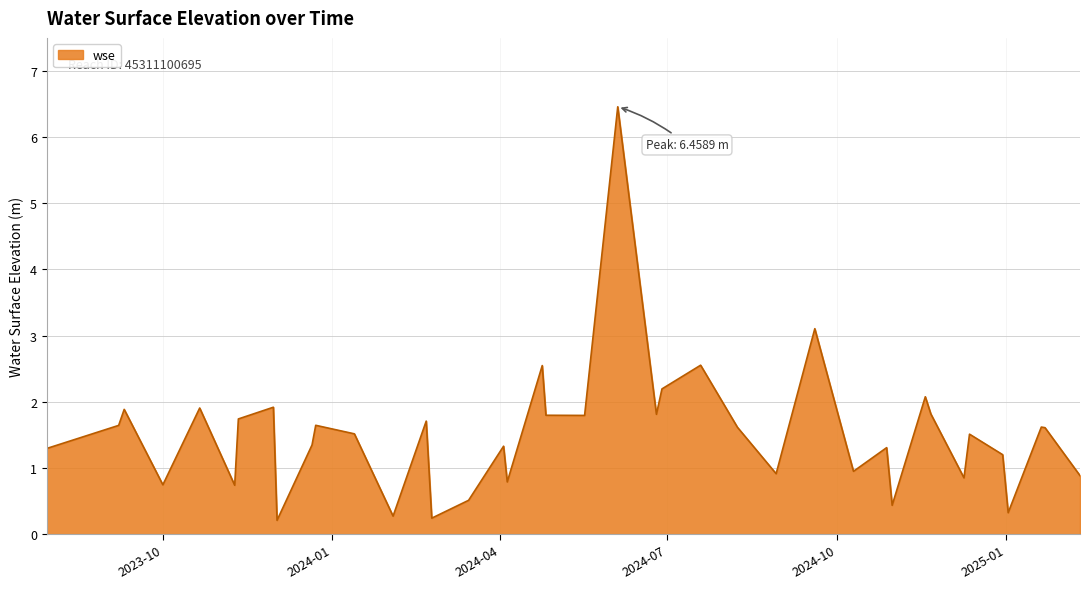

What is the maximum value shown in the chart?

6.5